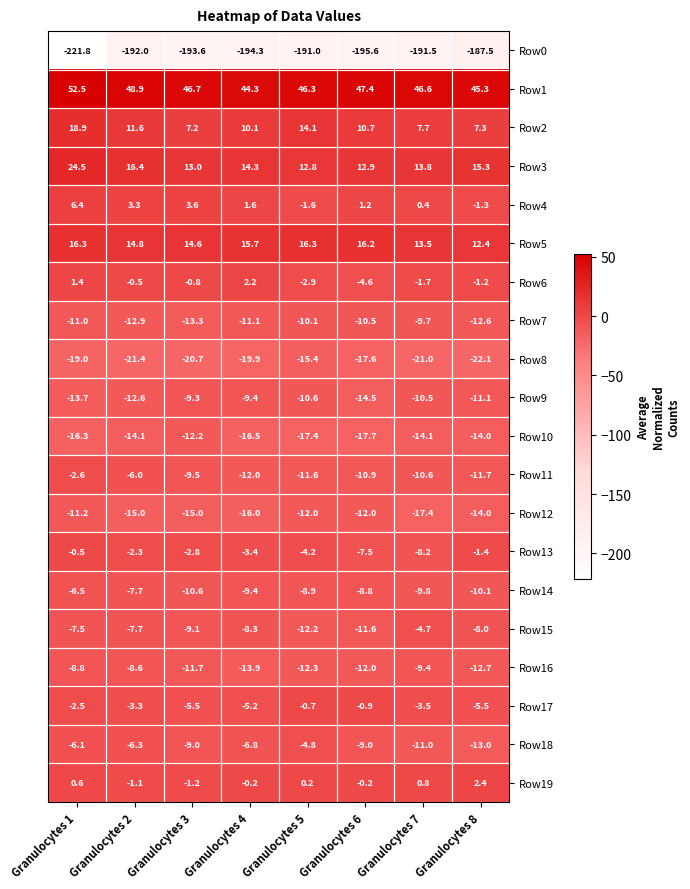

Which series has the largest total across all categories?

Row1